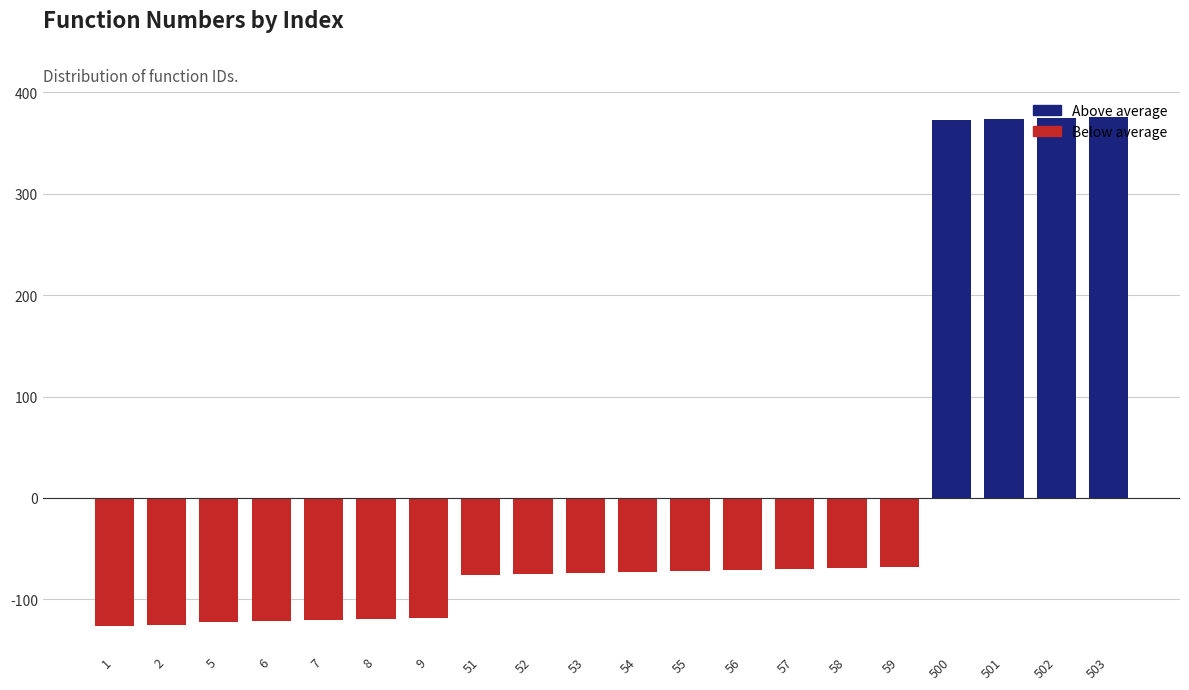

What is the difference between the highest and lowest values at 502?

375.1